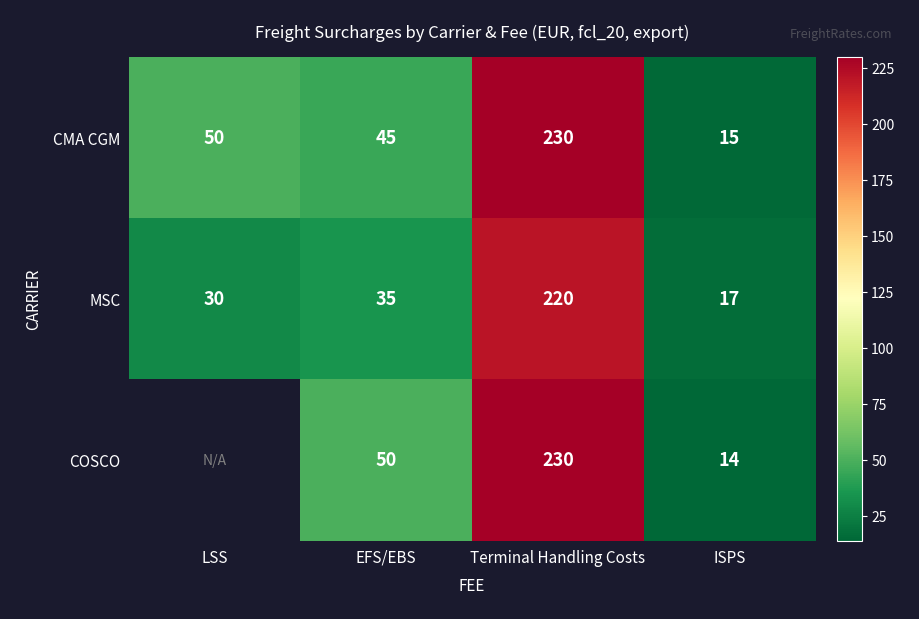

Rank the categories by CMA CGM value from highest to lowest.

Terminal Handling Costs, LSS, EFS/EBS, ISPS